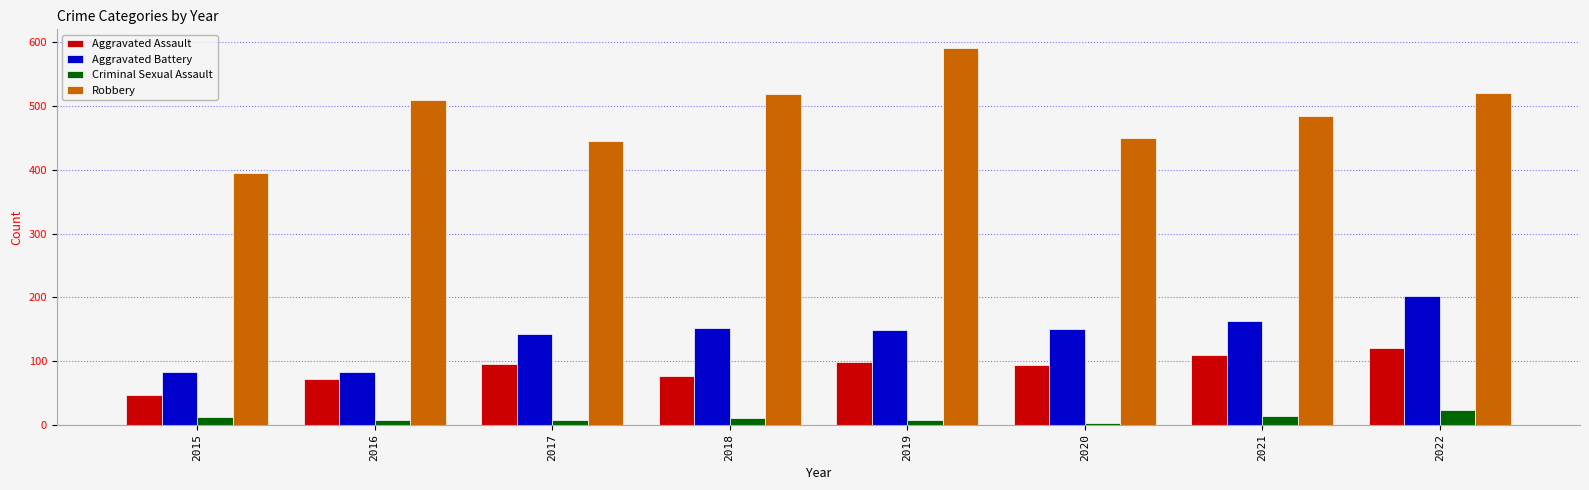

What are all the series names shown in the legend?

Aggravated Assault, Aggravated Battery, Criminal Sexual Assault, Robbery